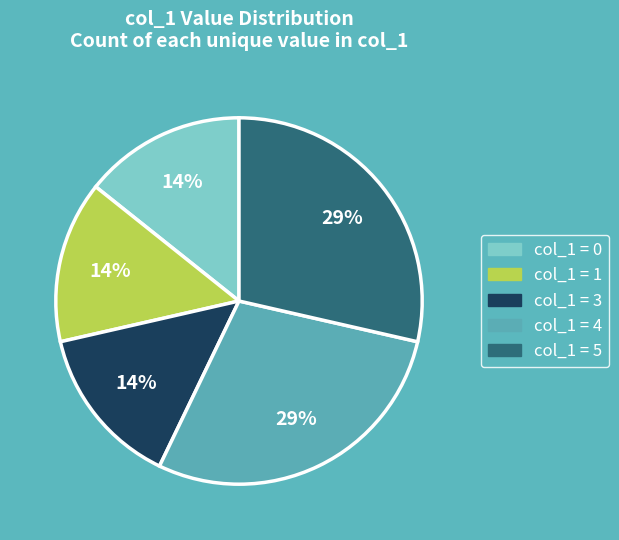

Does any single category account for the majority?

No